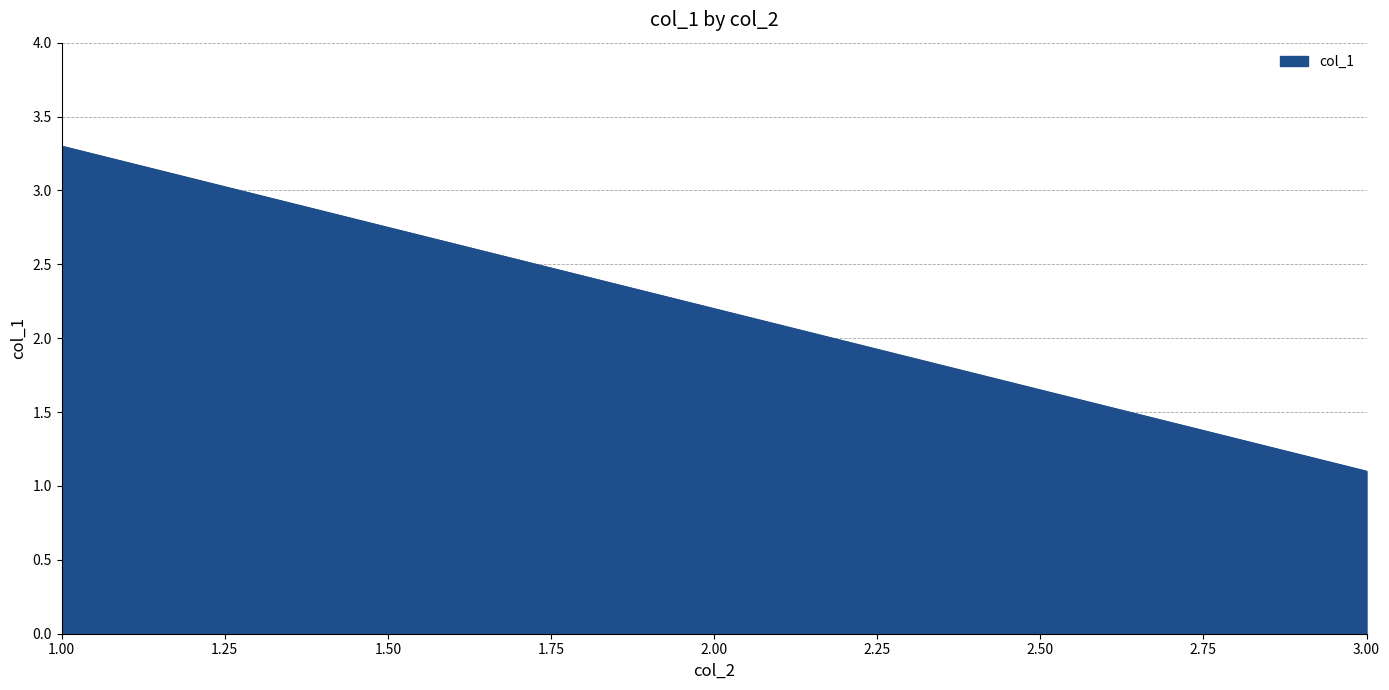

Approximately how many times larger is the value at 1.00 compared to 3.00?

3.0